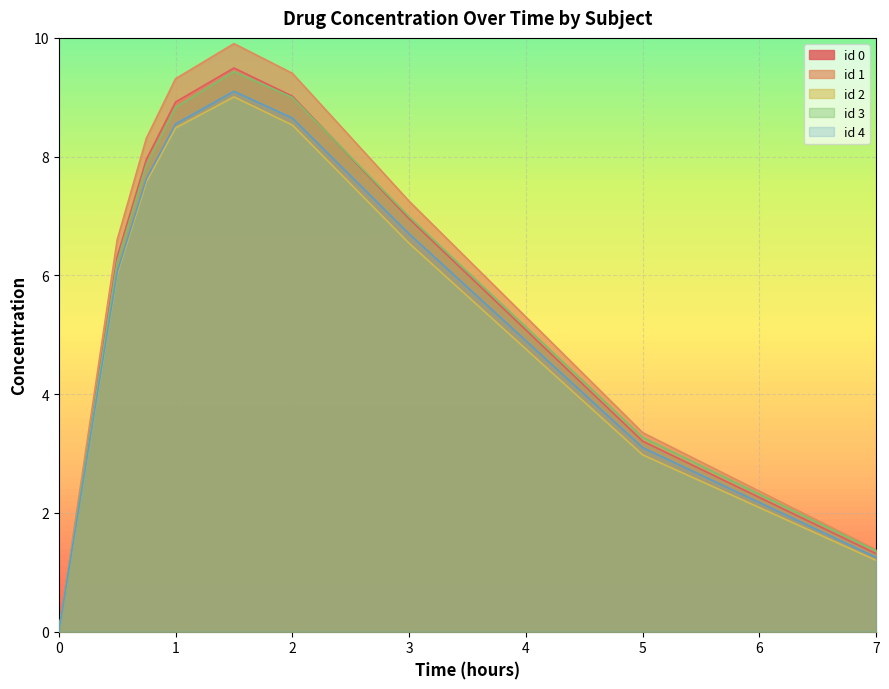

True or false: id 1 and id 0 intersect in this chart.

False